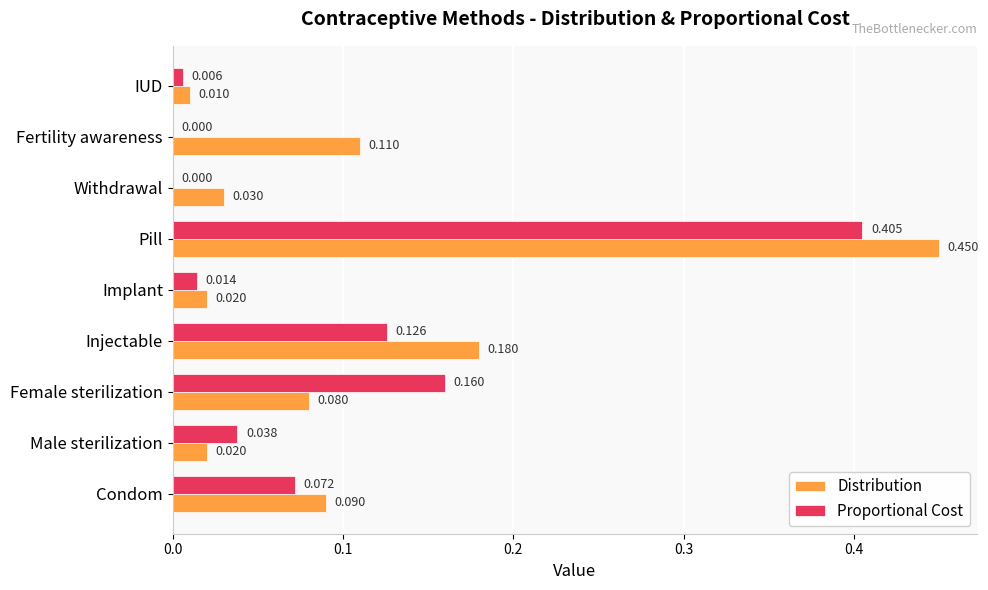

At which label does Distribution reach its peak?

Pill